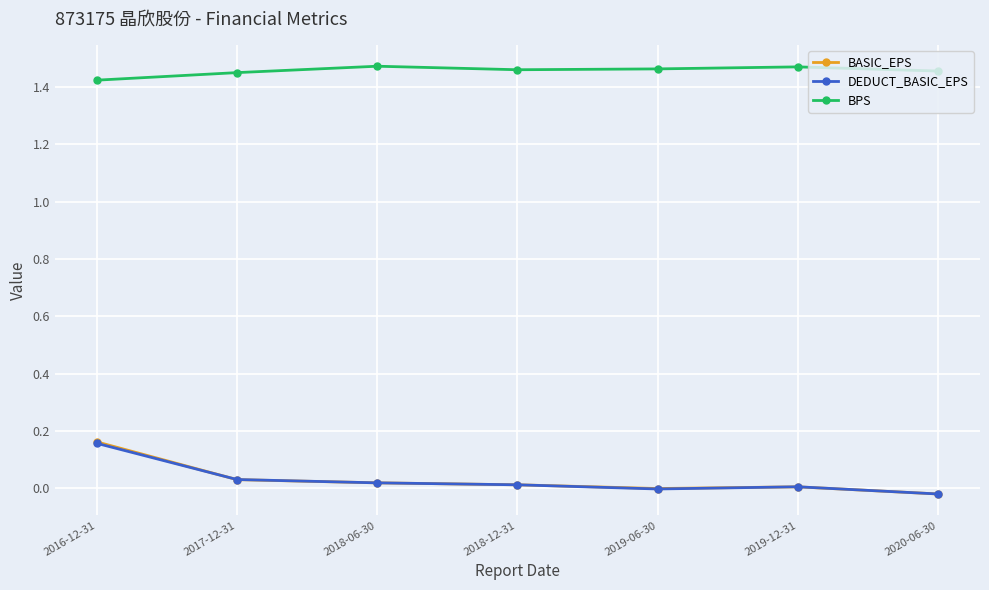

At how many categories does at least one series exceed 0?

7